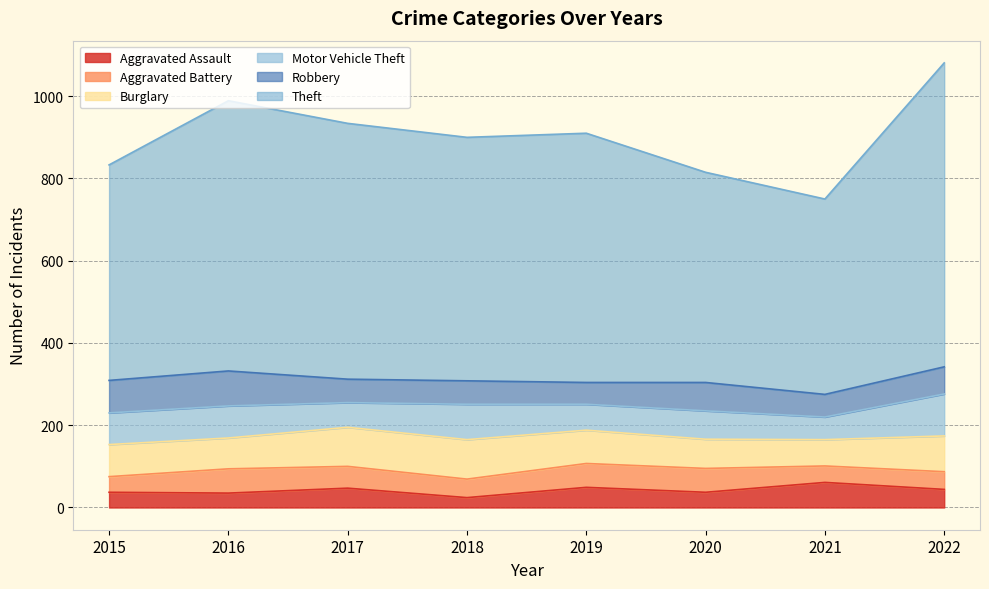

What is the total value across all series at 2019?

910